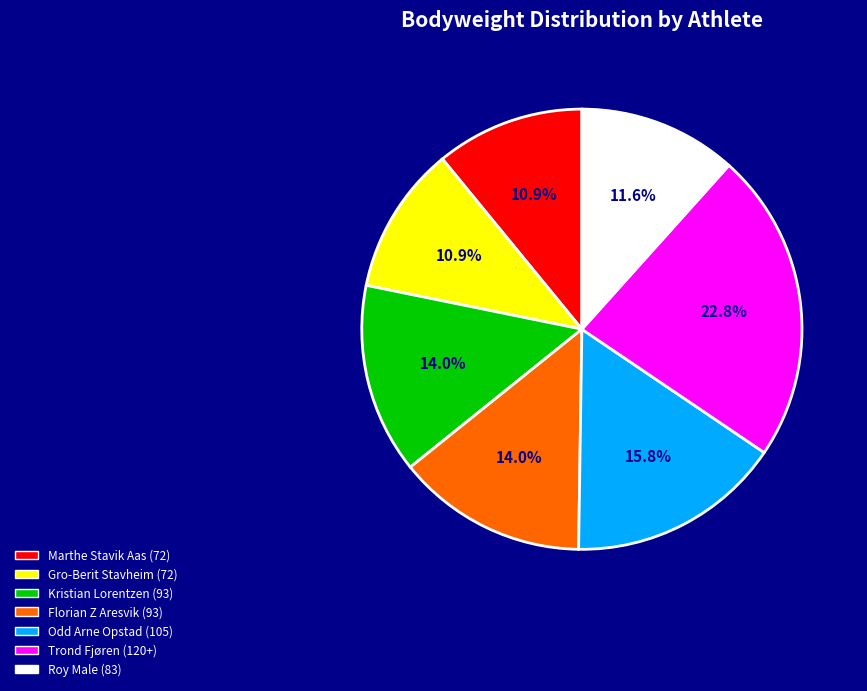

Which category has the biggest portion of the pie?

Trond Fjøren (120+)